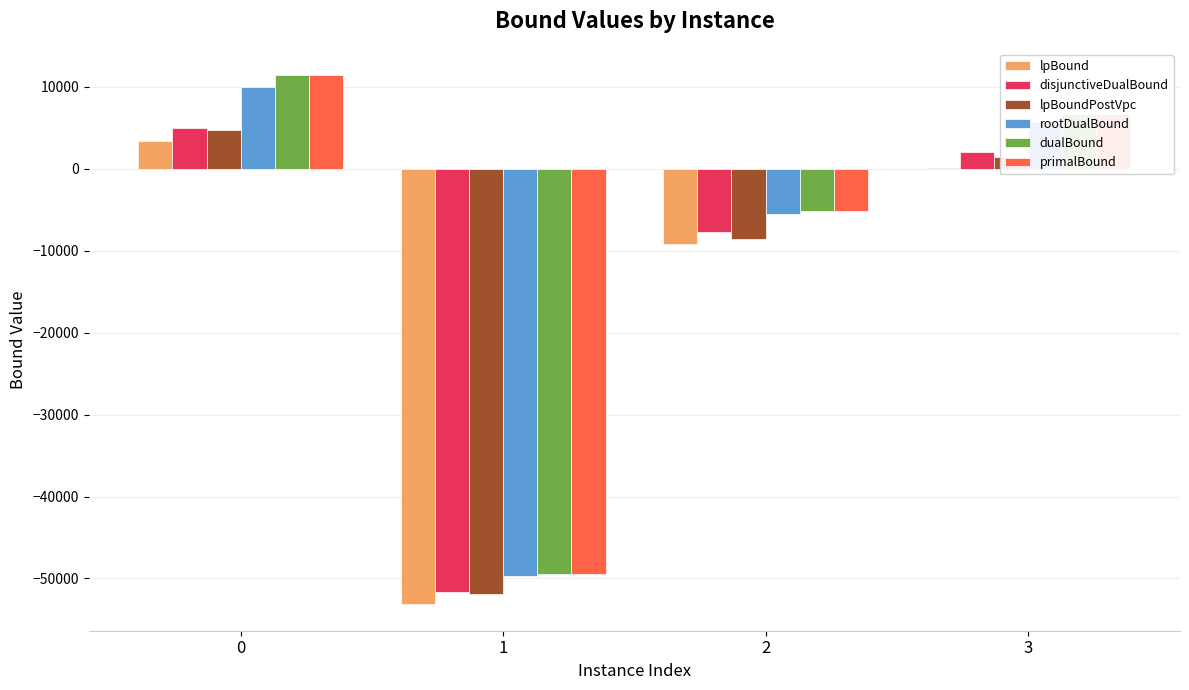

Which series changed the most between 0 and 2?

primalBound